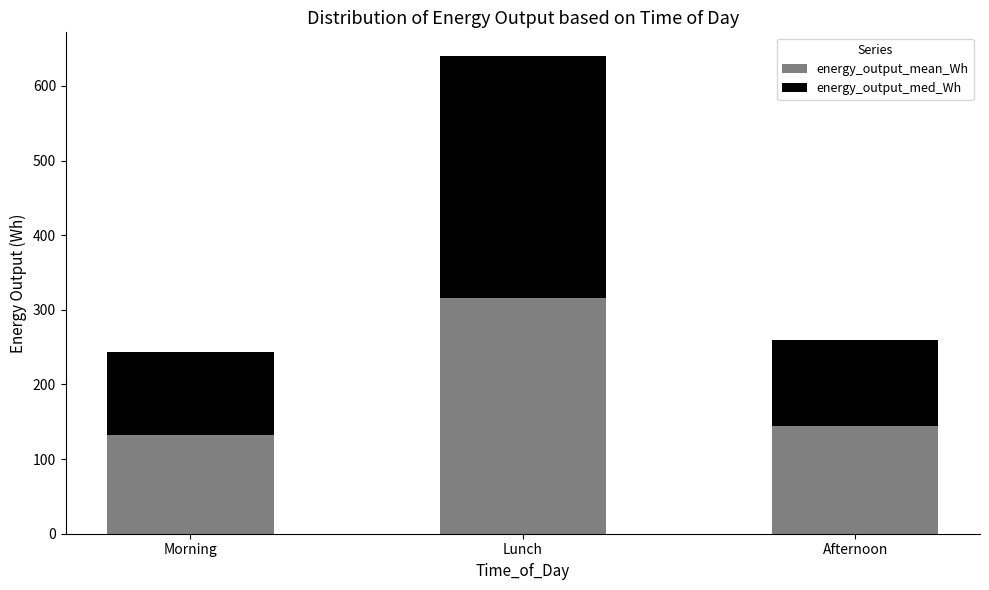

What is the sum of all energy_output_mean_Wh values?

591.6